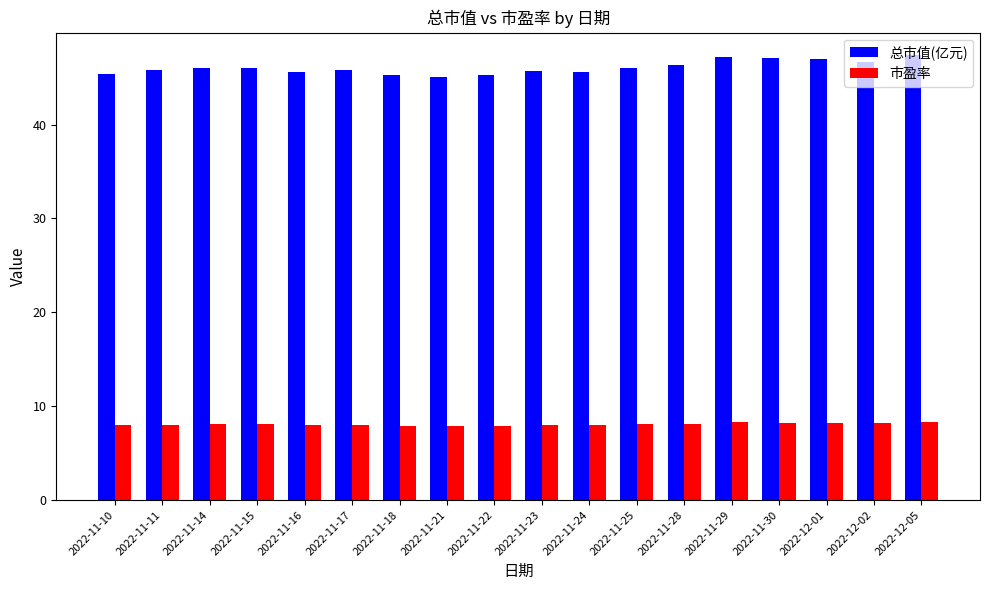

True or false: 总市值(亿元) has a value of 45.3 at 2022-11-22.

True